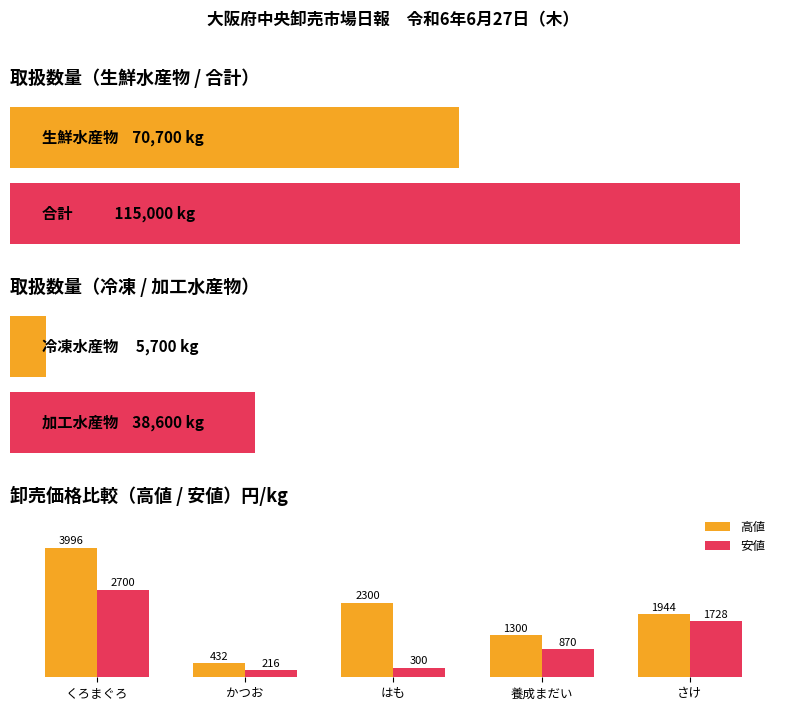

What is the label of the 4th bar from the left?

養成まだい